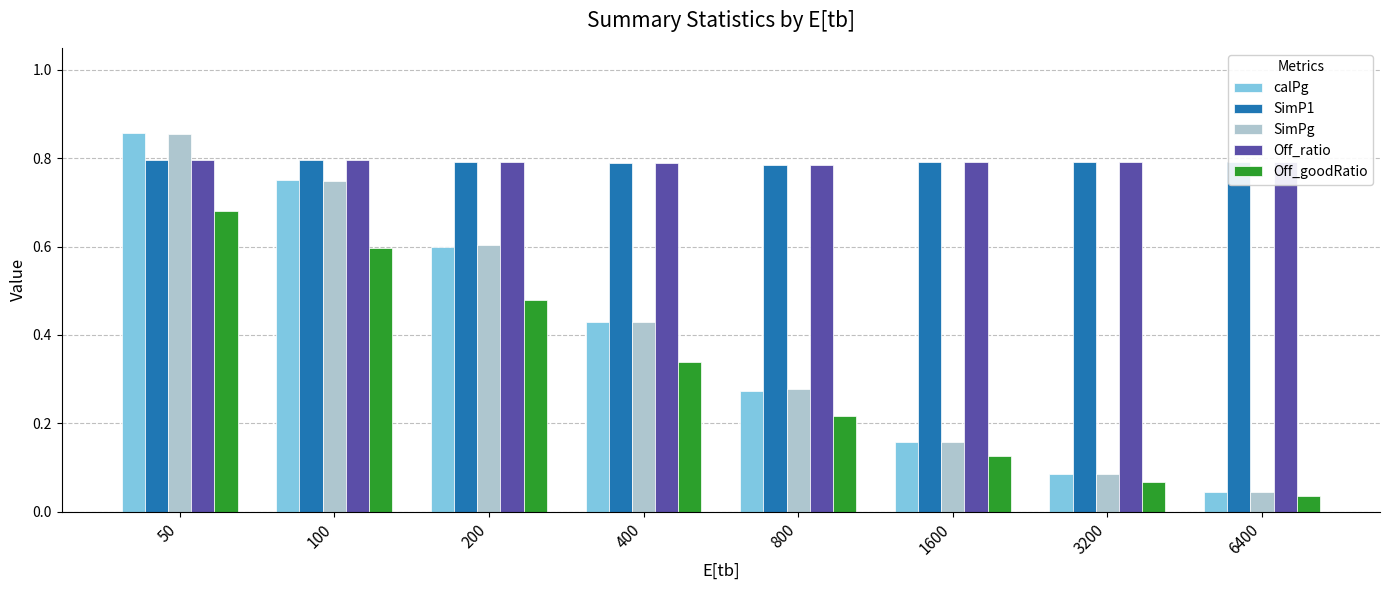

True or false: Off_ratio has a value of 0.8 at 3200.

True